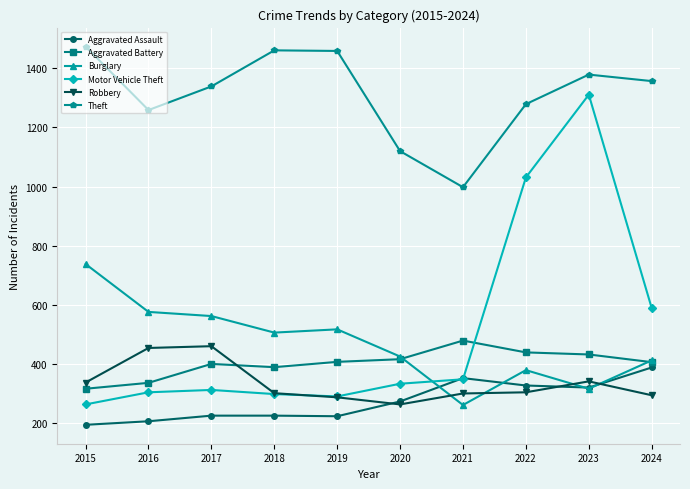

What is the total value across all series at 2017?

3298